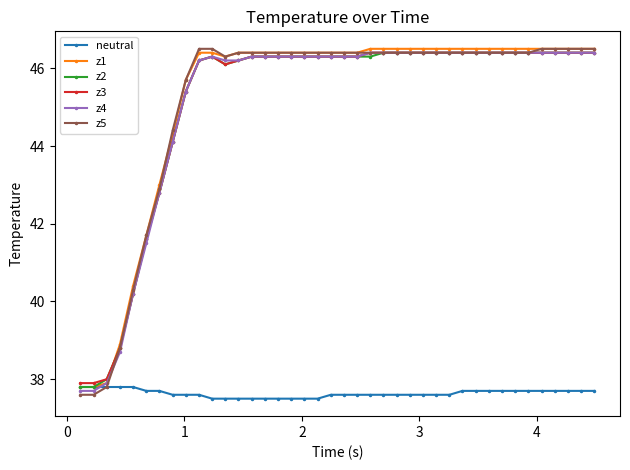

Does the chart have visible grid lines?

No